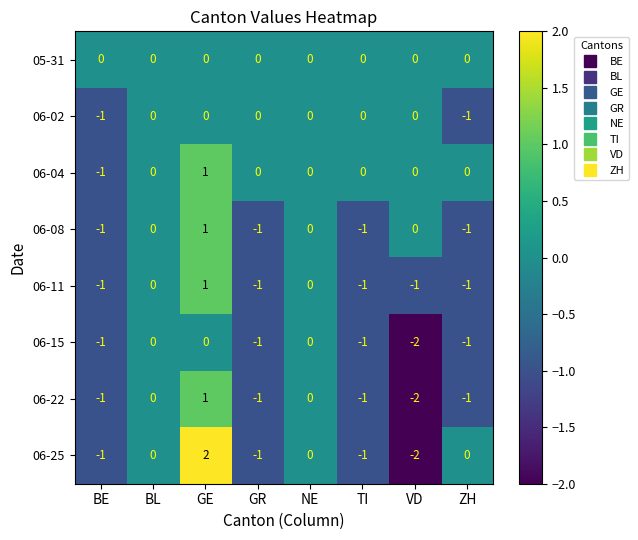

True or false: 06-04 has a value of 1 at GE.

True